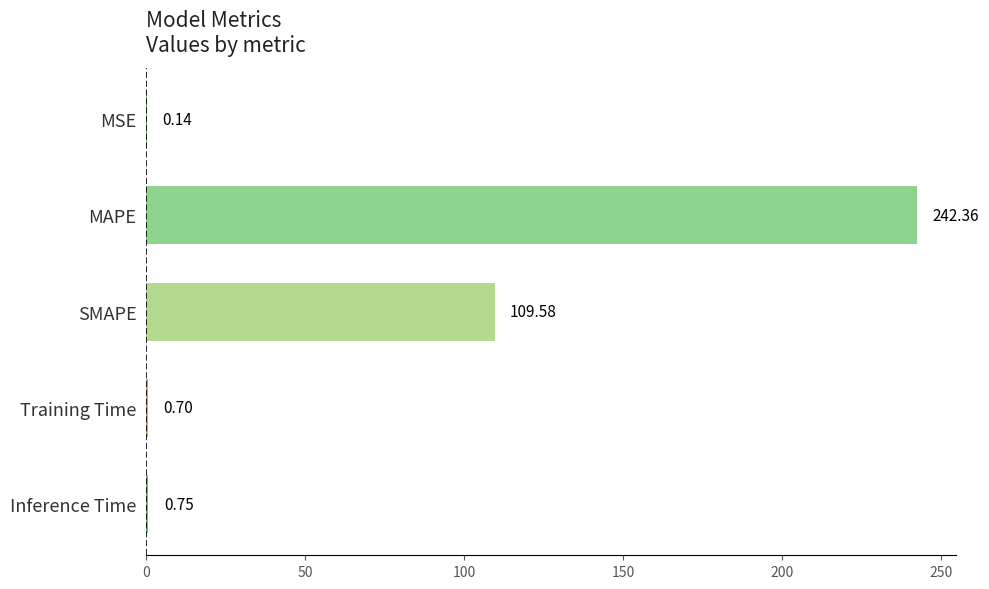

Between SMAPE and MSE, which is larger?

SMAPE